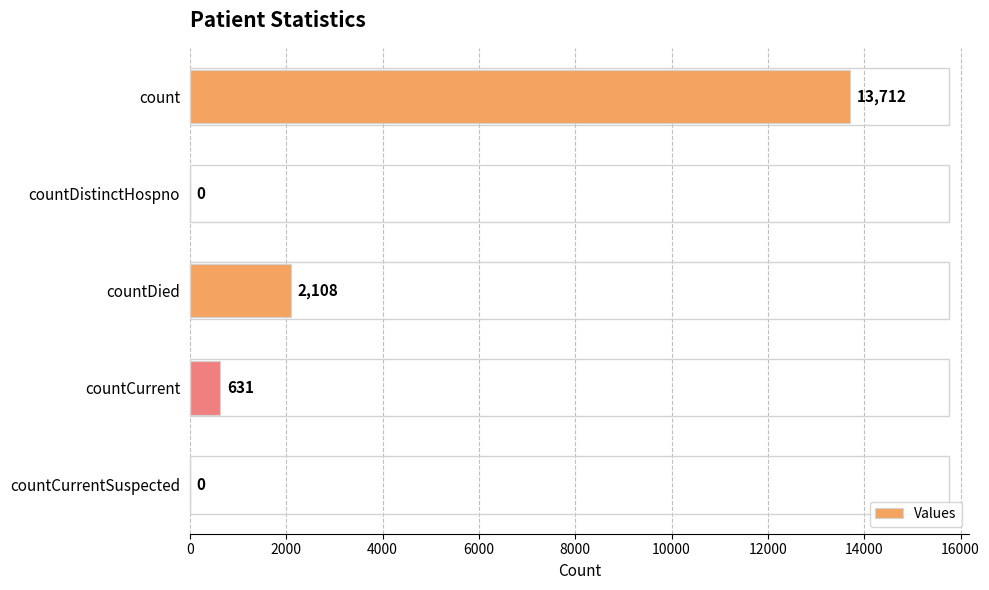

What is the greatest value displayed?

13712